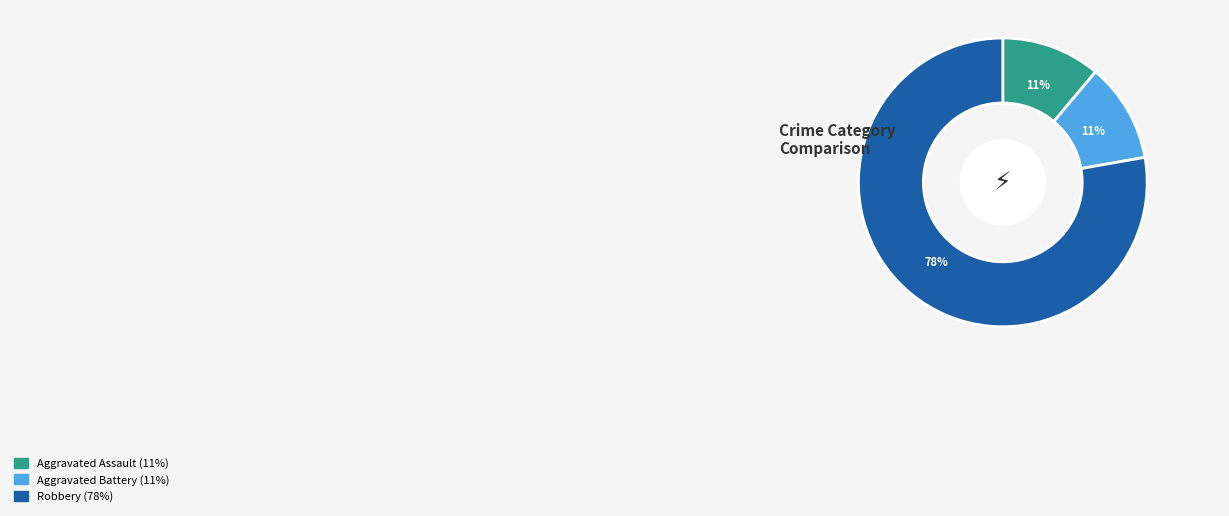

How many slices are in this pie chart?

3